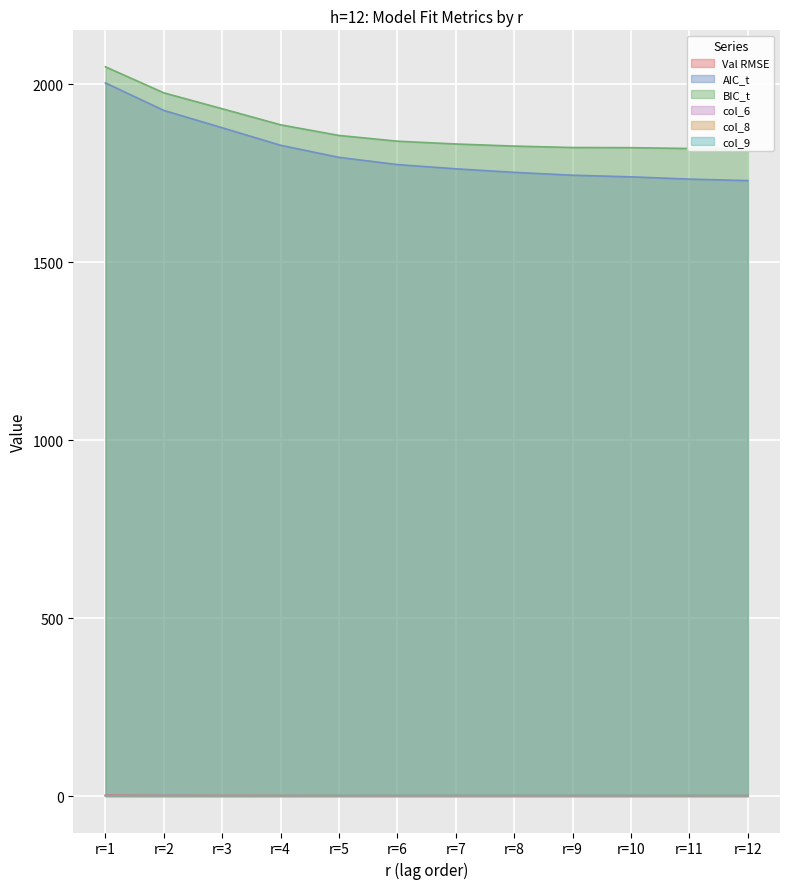

What value does the col_8 series have at r=7?

1.9